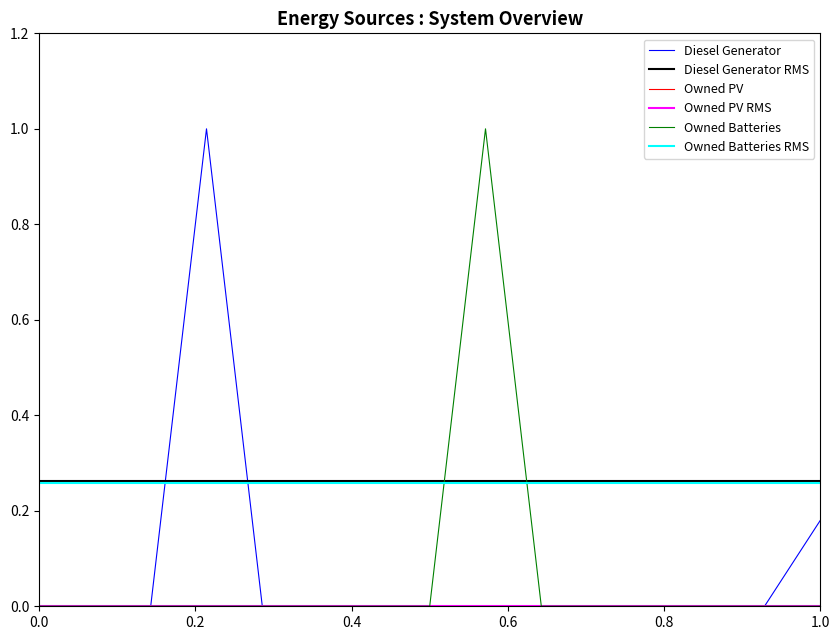

Is it true that Owned Batteries equals 0.0 at 0.0?

True